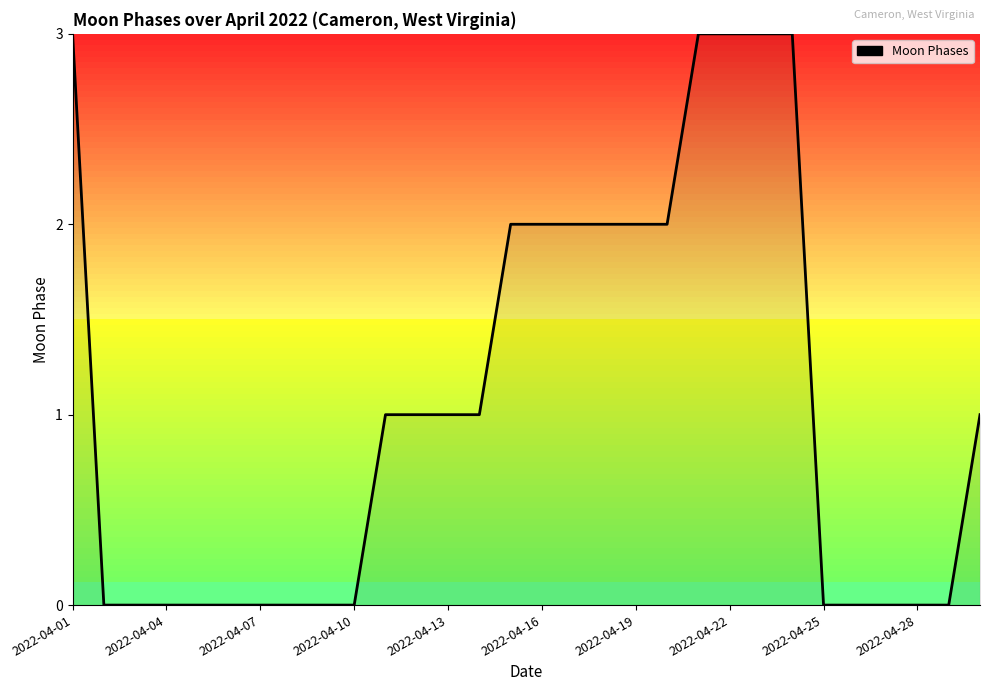

How many lines are shown in the chart?

1